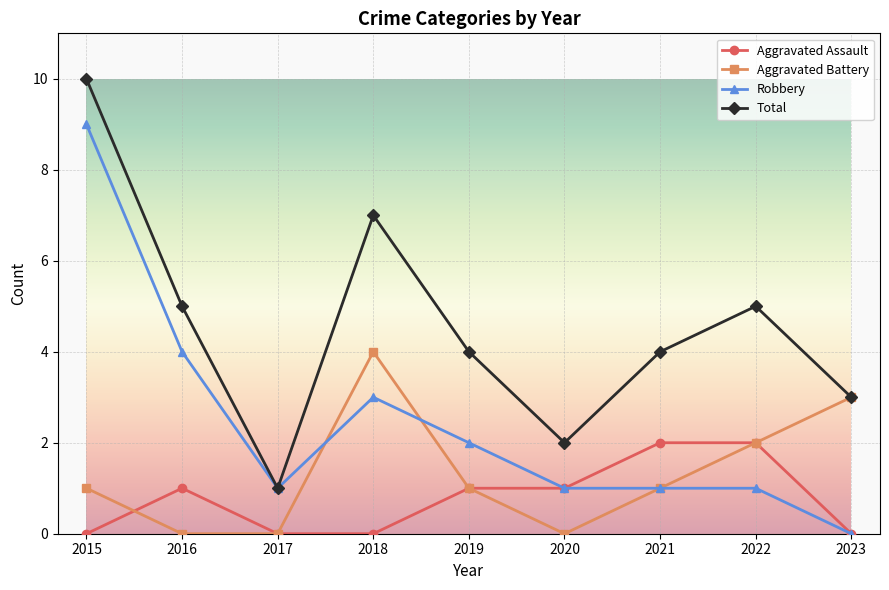

The Total series shows 5 at 2022. True or false?

True